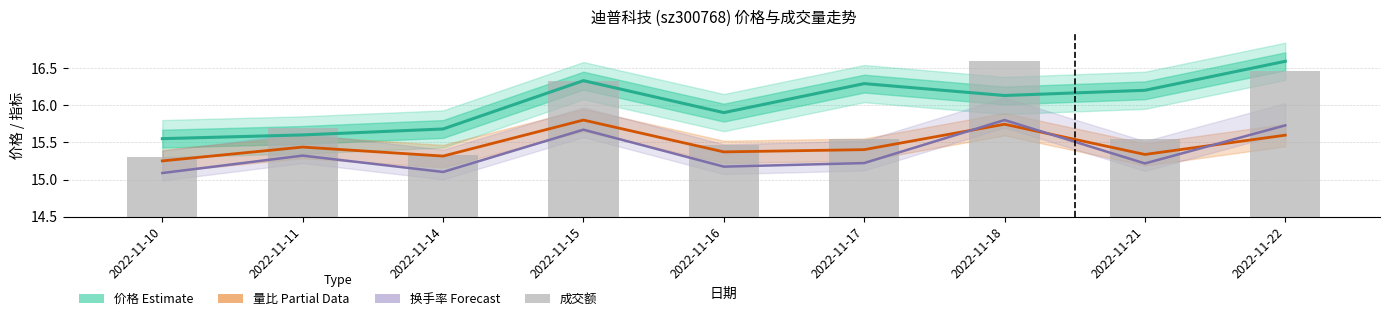

At which category does the chart reach its peak across all series?

2022-11-22